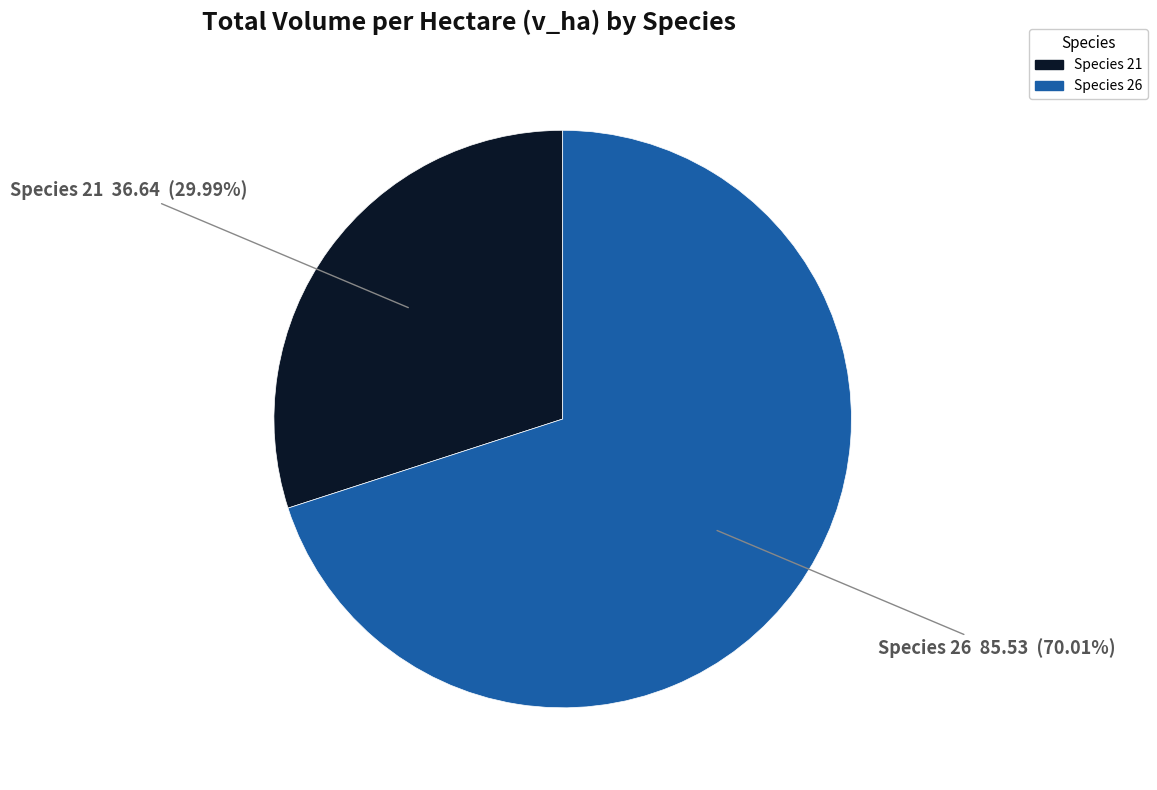

Is there any slice that represents more than half of the pie?

Yes